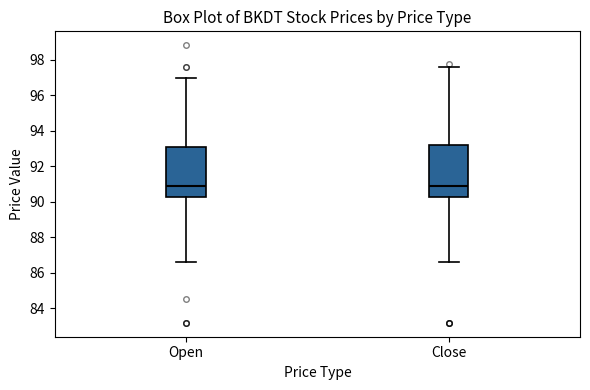

Where does the lower whisker of the box for Close end on the y-axis? The values are not printed on the chart, so give them approximately, as read against the axis.

86.6